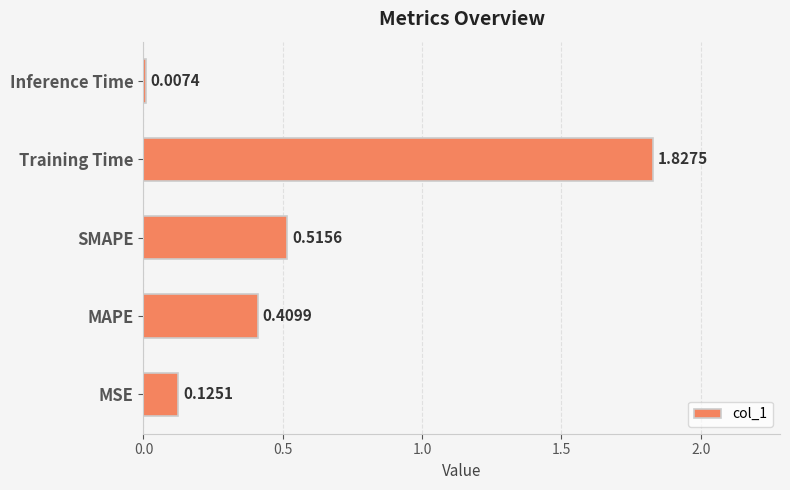

At which category does the chart reach its minimum across all series?

Inference Time